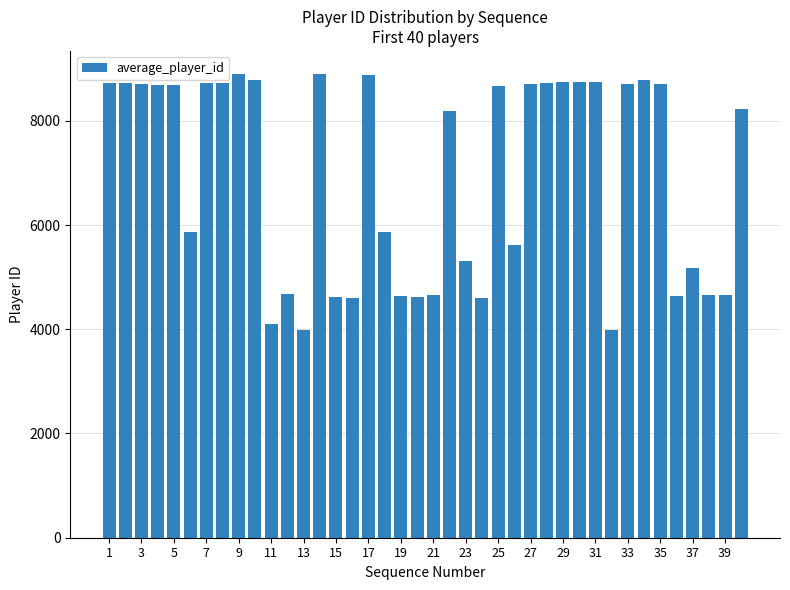

What is the sum of all values?

277630